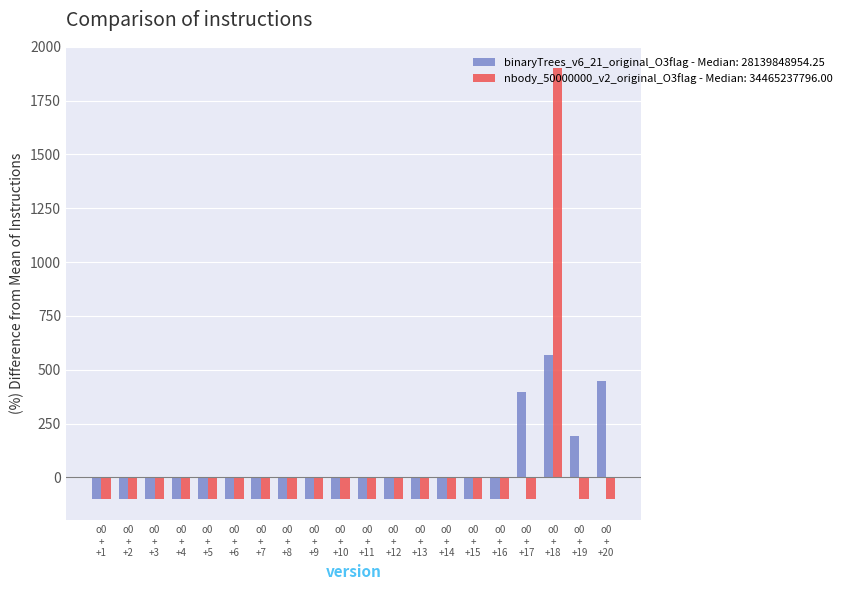

What is the minimum value shown in the chart?

-100.0